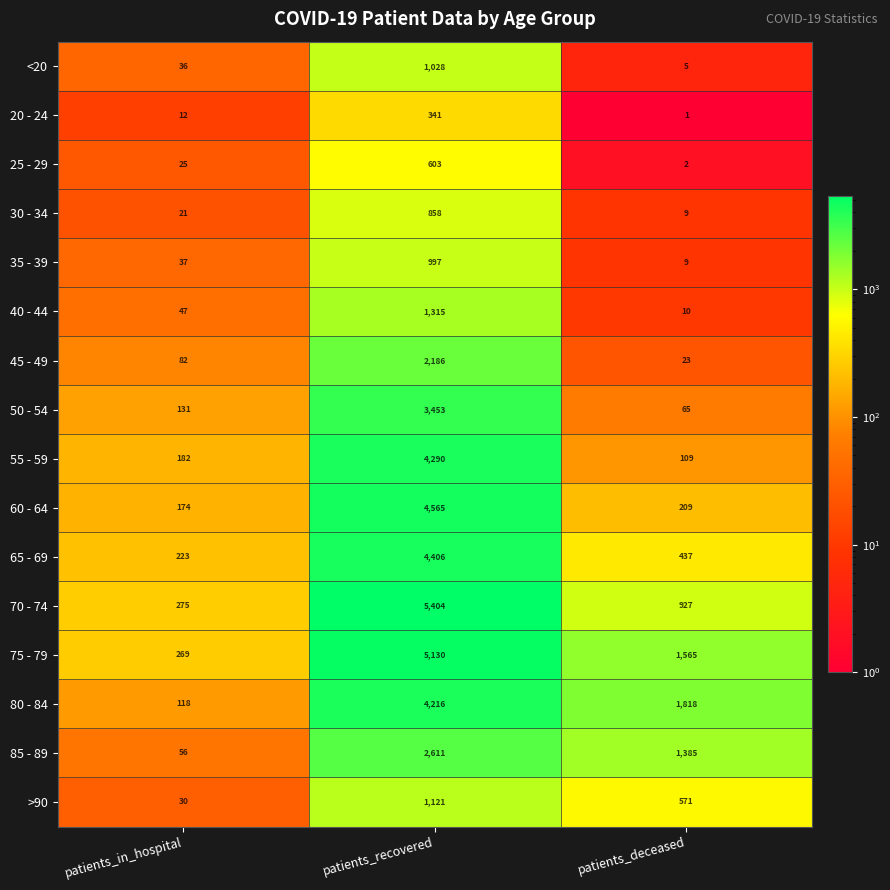

The value of <20 at patients_recovered is 1028. True or false?

True